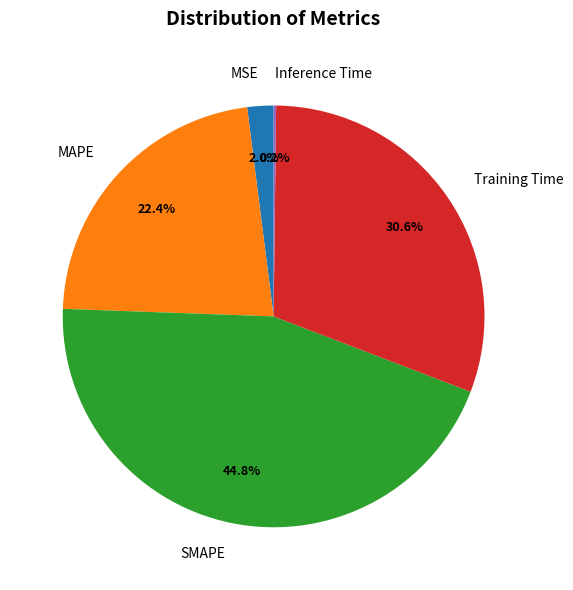

Is Training Time the majority of the pie?

No